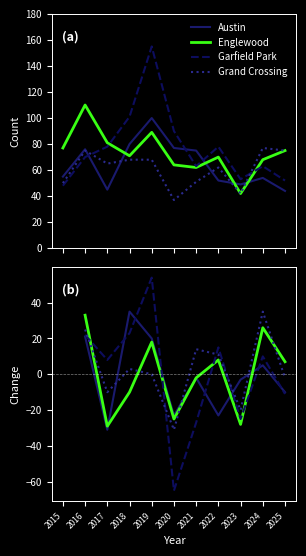

What is the difference between the maximum and second lowest values in the Grand Crossing series?

55